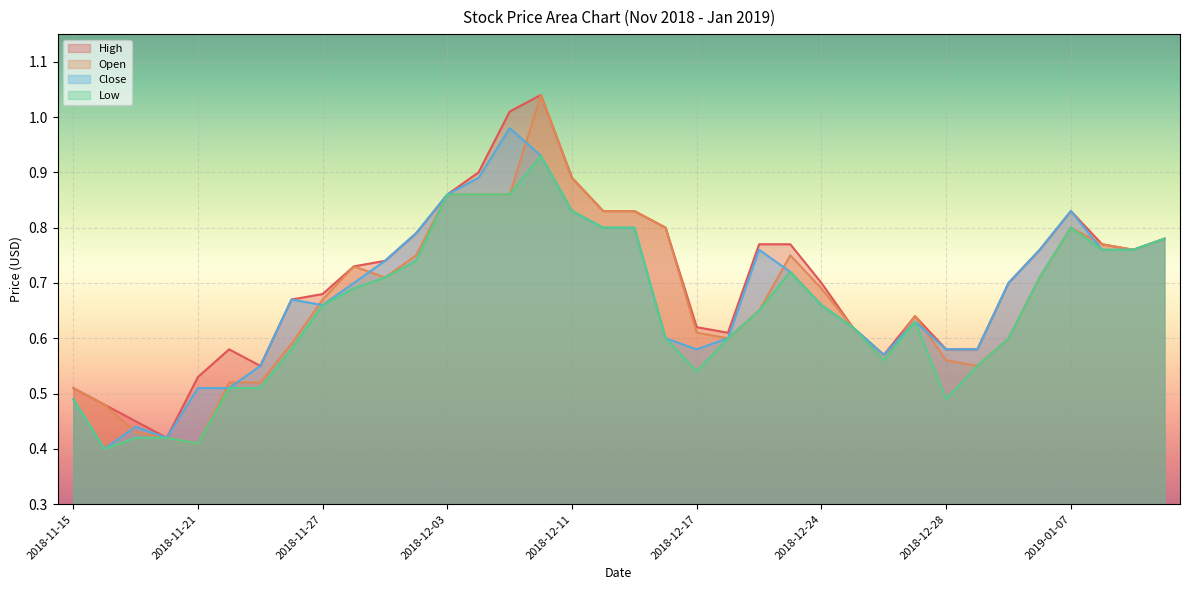

Is it true that Open equals 0.9 at 2018-12-04?

True